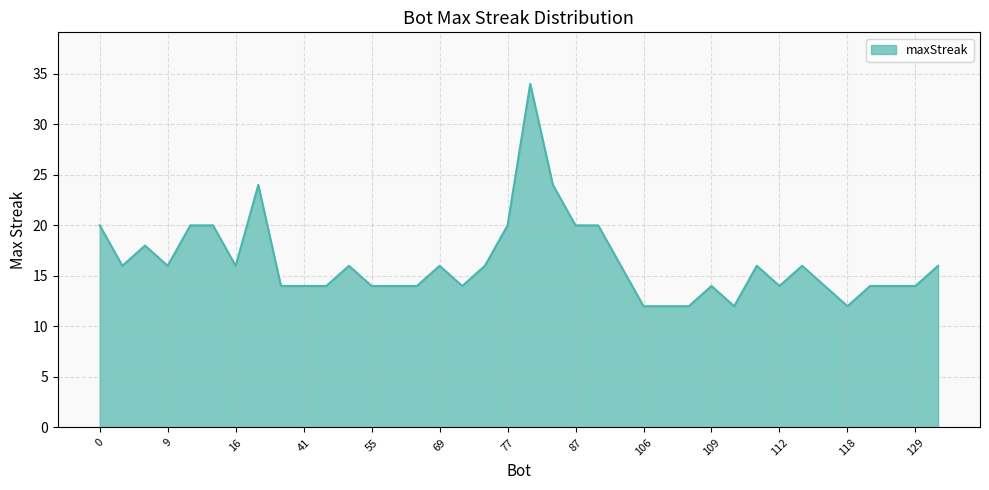

How many series are shown in this chart?

1